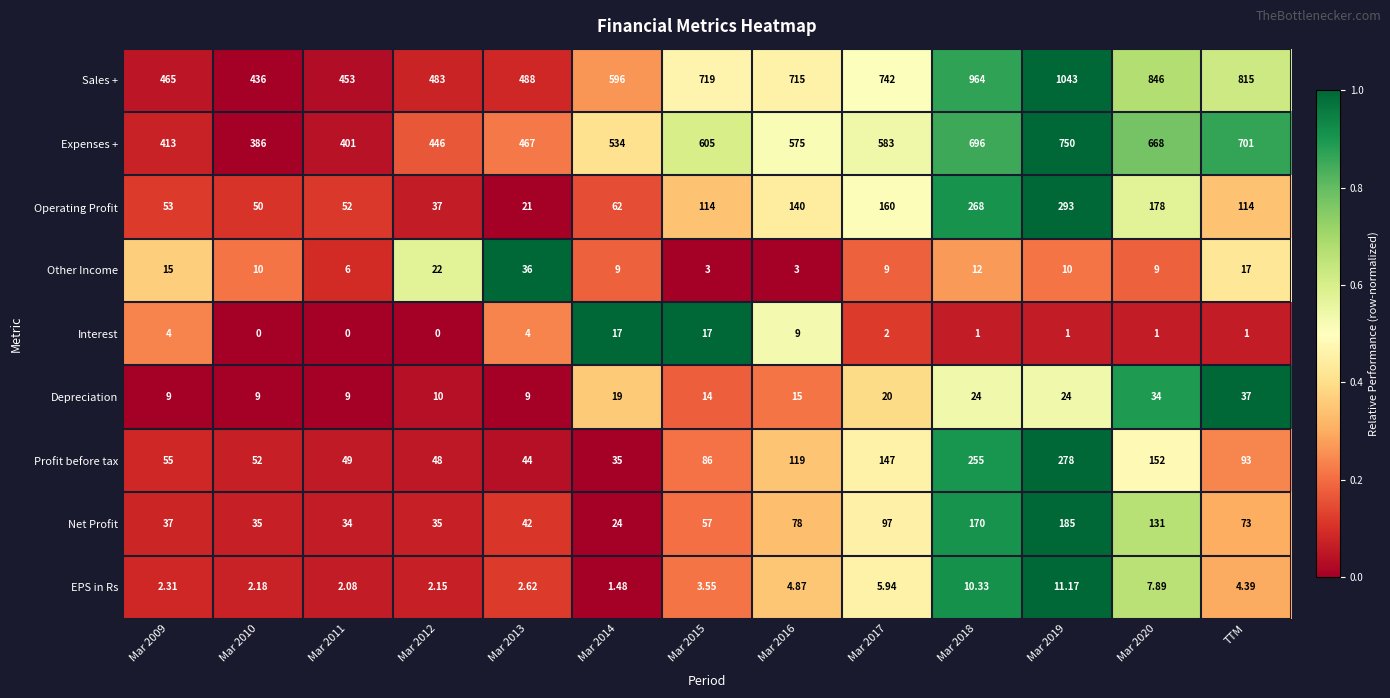

Between Mar 2012 and Mar 2017, which series saw the biggest shift?

Sales +